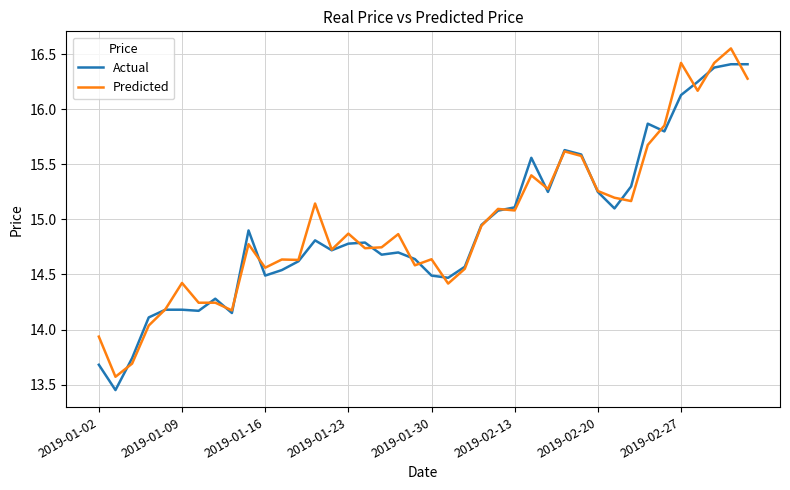

What are all the series names shown in the legend?

Actual, Predicted